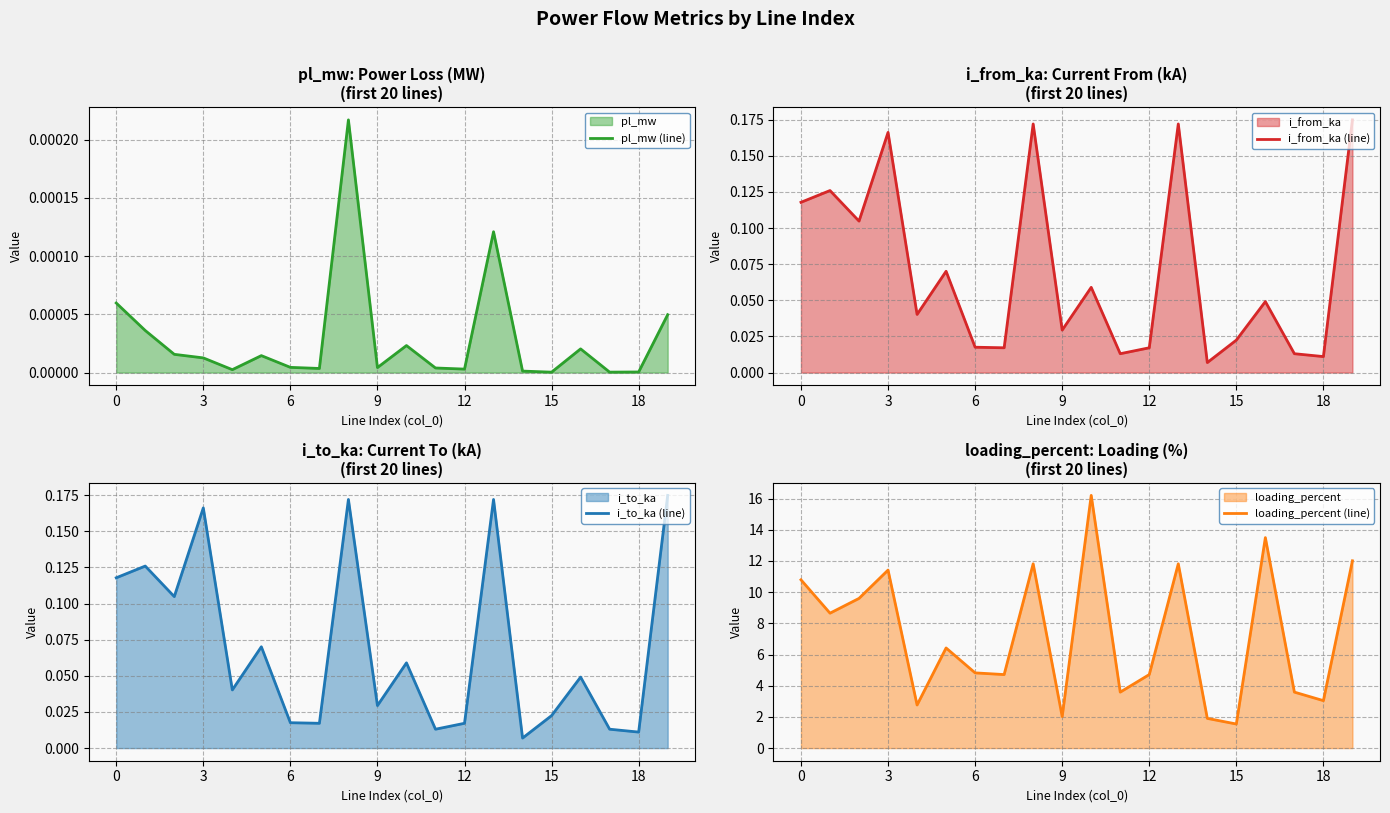

The value of loading_percent (line) at 0 is 10.8. True or false?

True